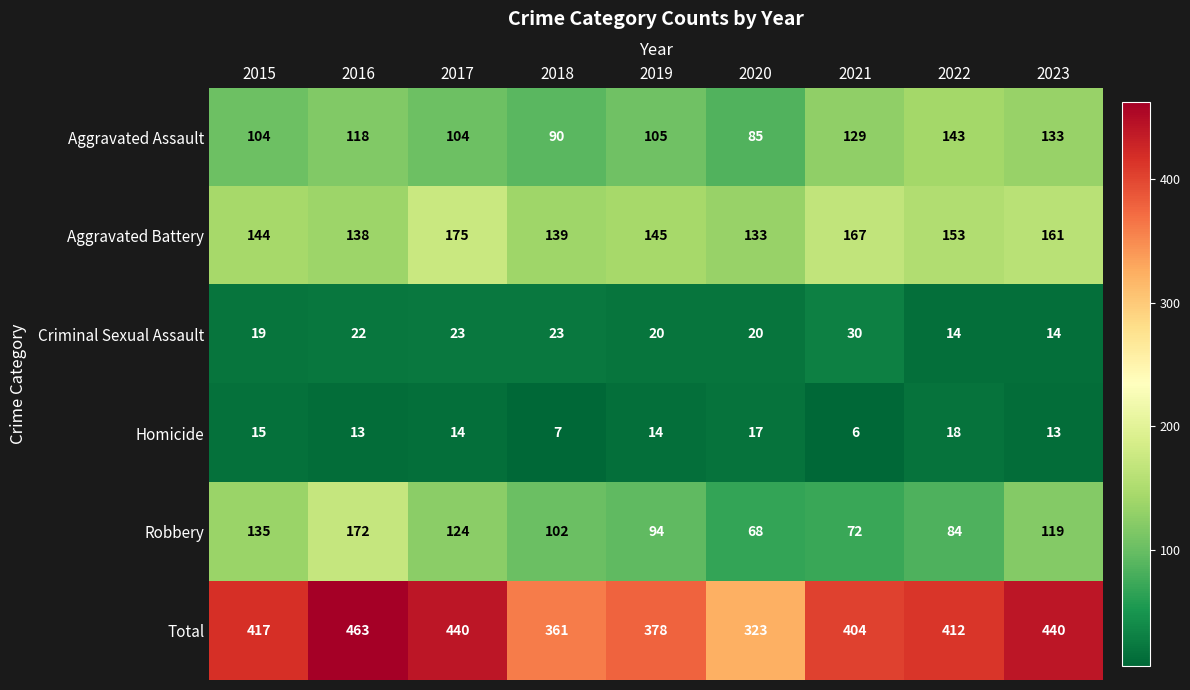

True or false: Criminal Sexual Assault has a value of 7 at 2018.

False